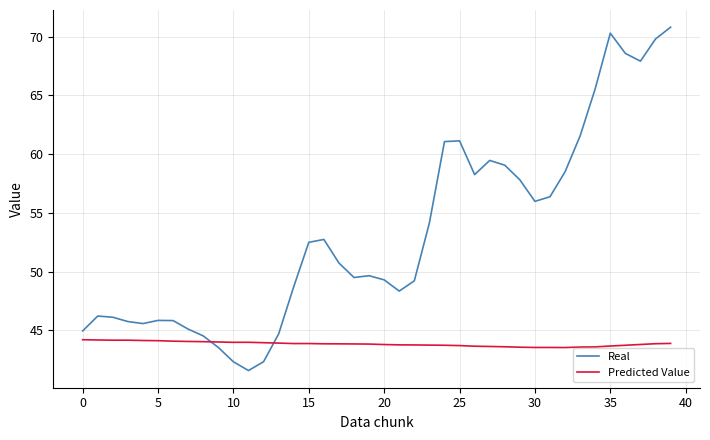

Which series has the largest total across all categories?

Real